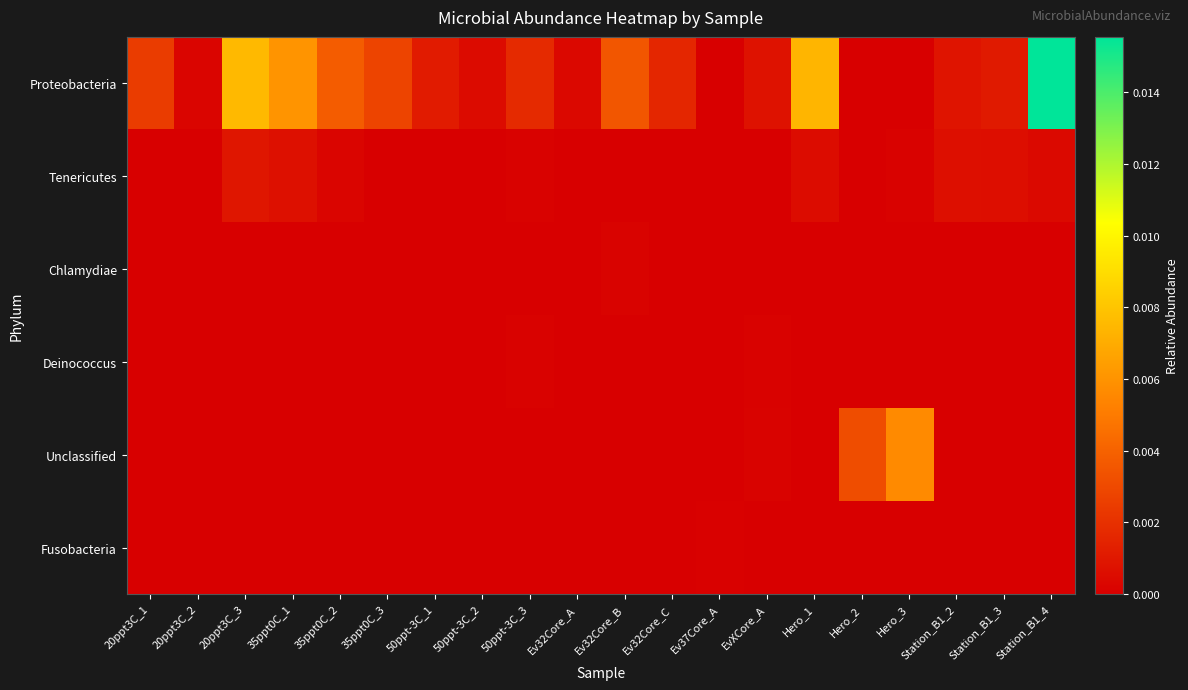

Which series changed the most between 35ppt0C_3 and Station_B1_4?

Proteobacteria